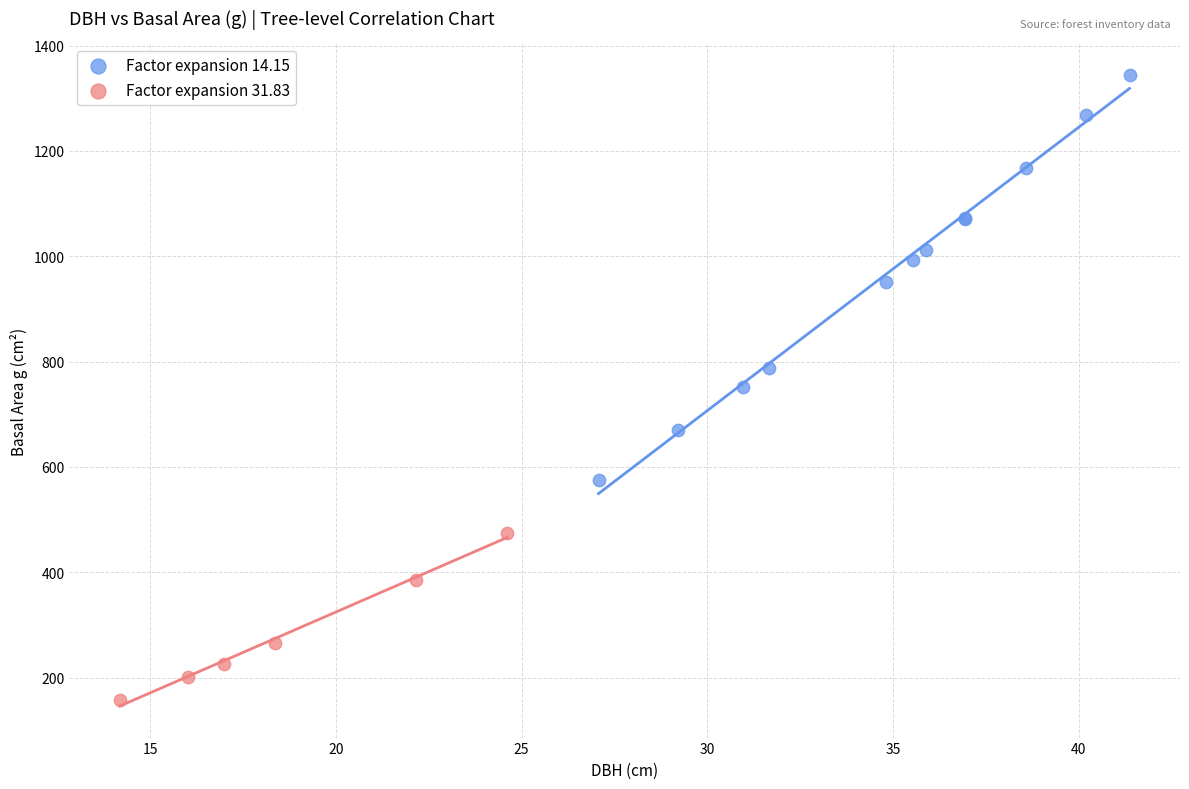

Which series contains the highest Y value?

Factor expansion 14.15